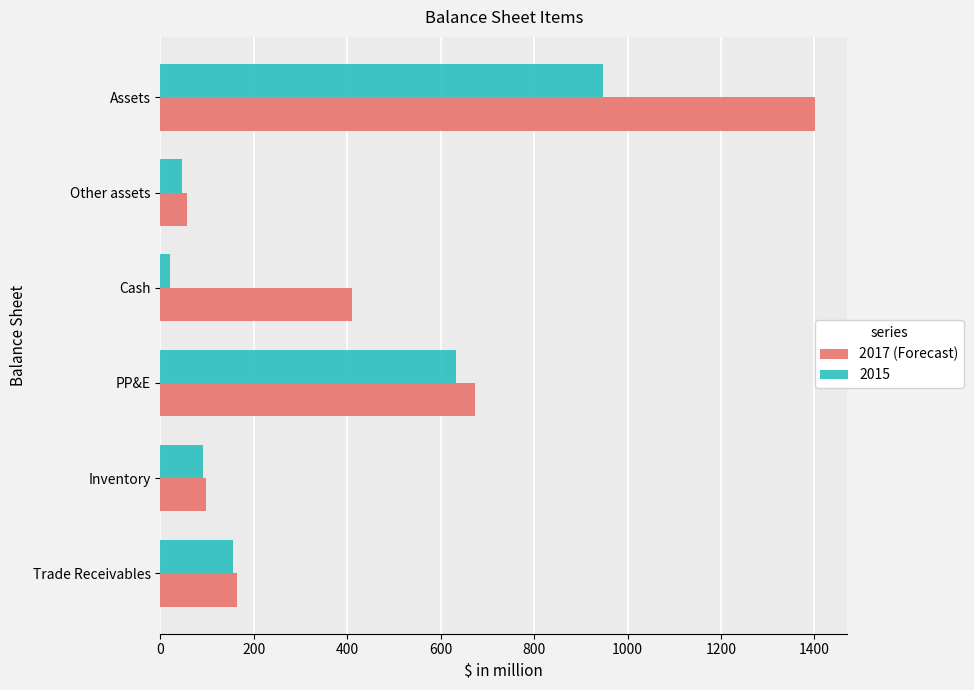

At which label does 2017 (Forecast) reach its minimum?

Other assets